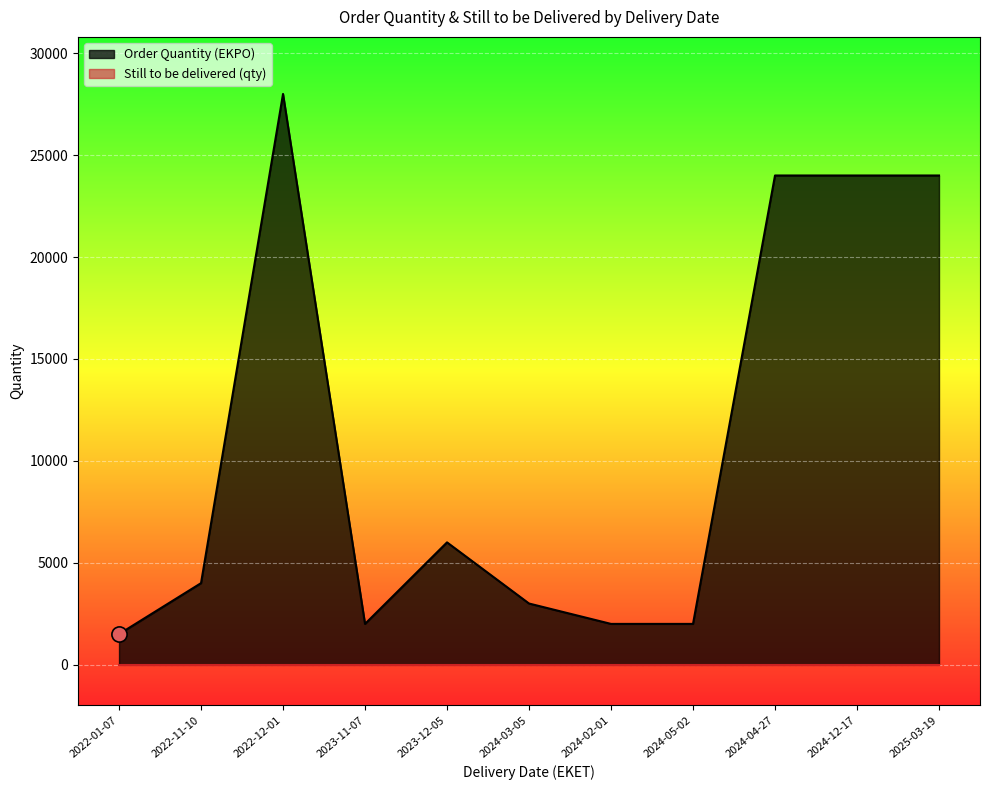

What is the change in value from 2023-12-05 to 2024-05-02?

-4000